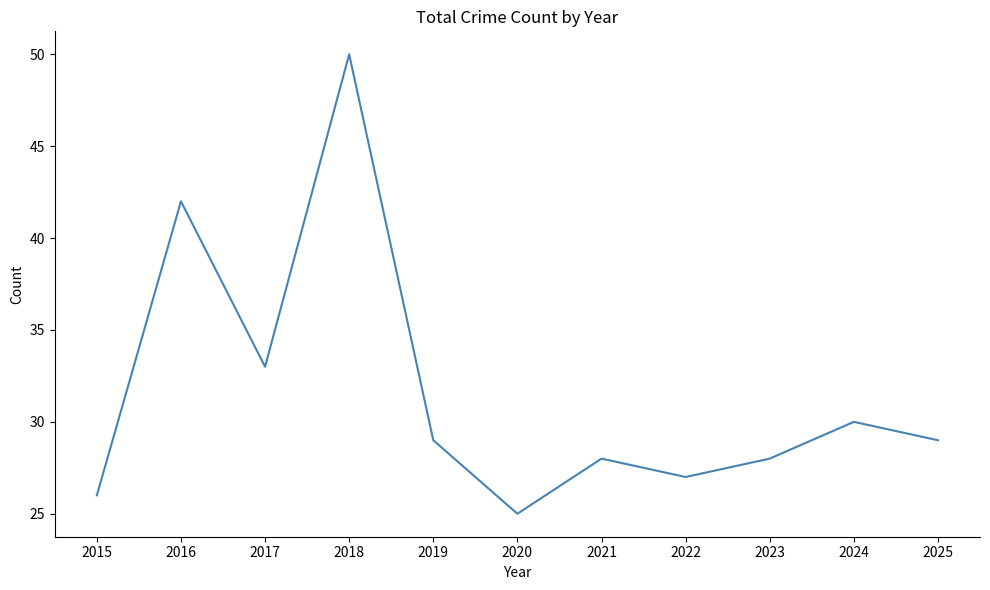

How many lines are shown in the chart?

1